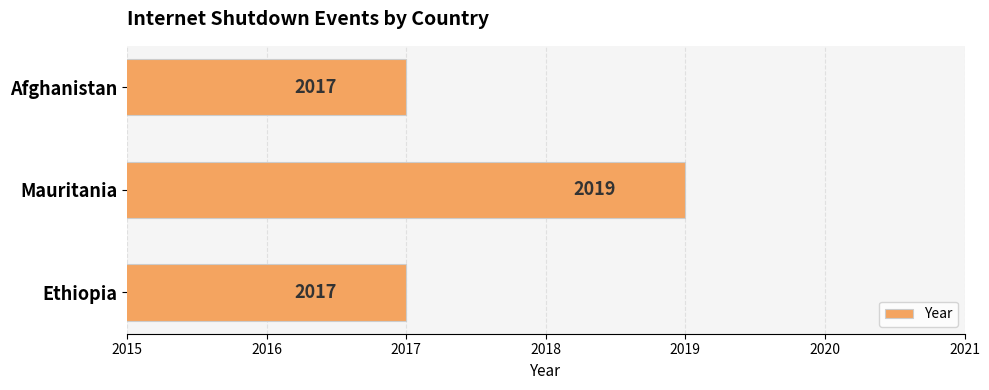

True or false: the data shows 2017 at Ethiopia.

True